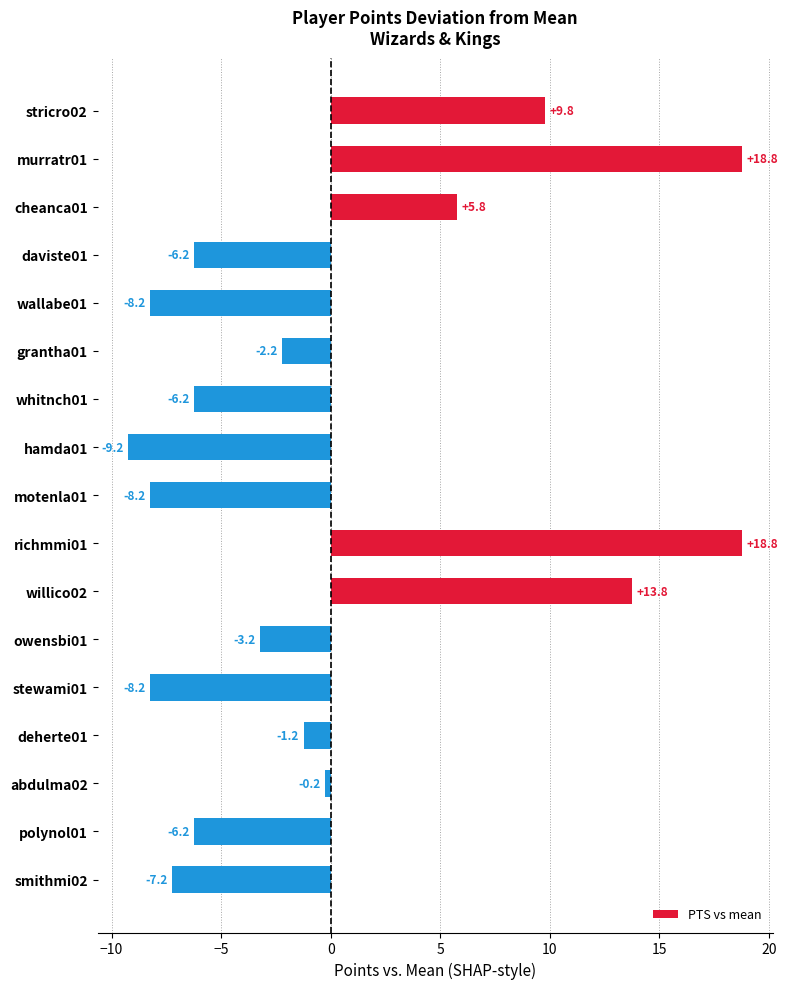

What is the label of the 15th bar from the bottom?

cheanca01